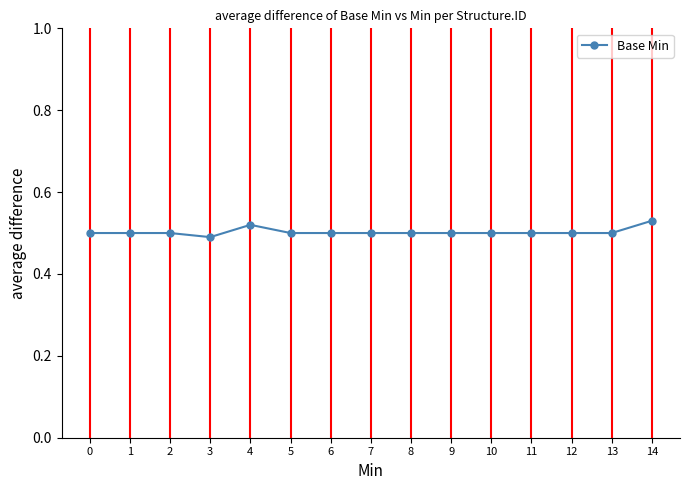

The value at 9 is 0.9. True or false?

False